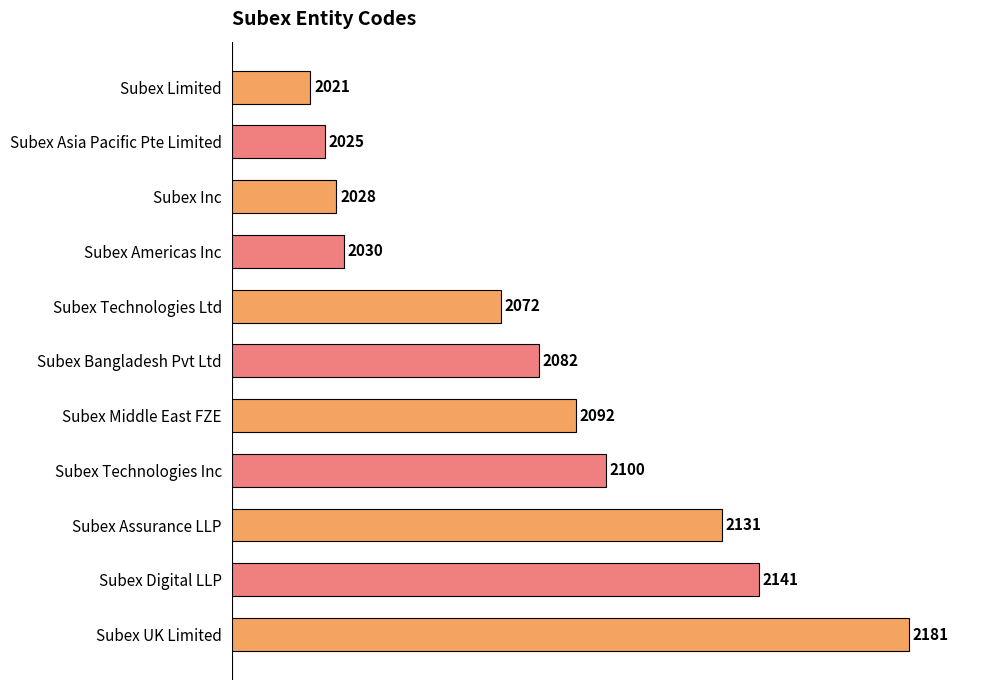

What is the value of the 7th bar from the top?

2092